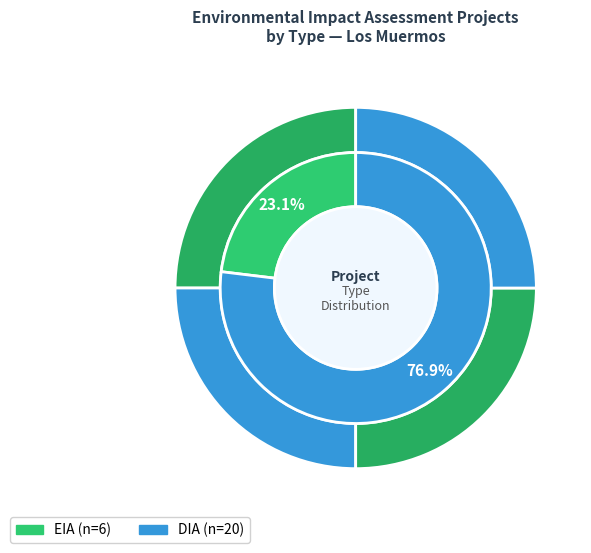

To the nearest percent, what is the difference between the EIA and DIA slice percentages?

54%